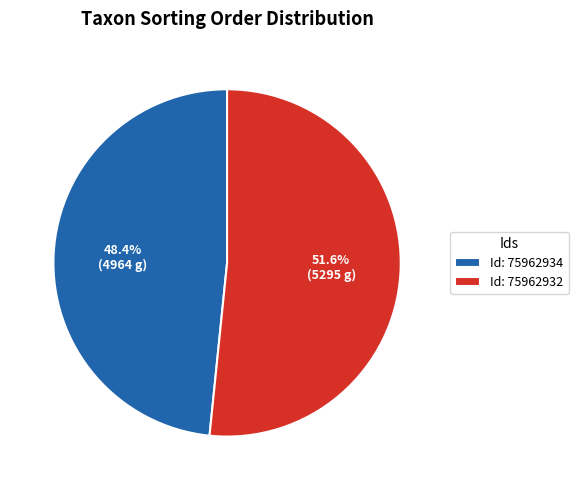

What is the total percentage of Id: 75962932 and Id: 75962934?

100.0%